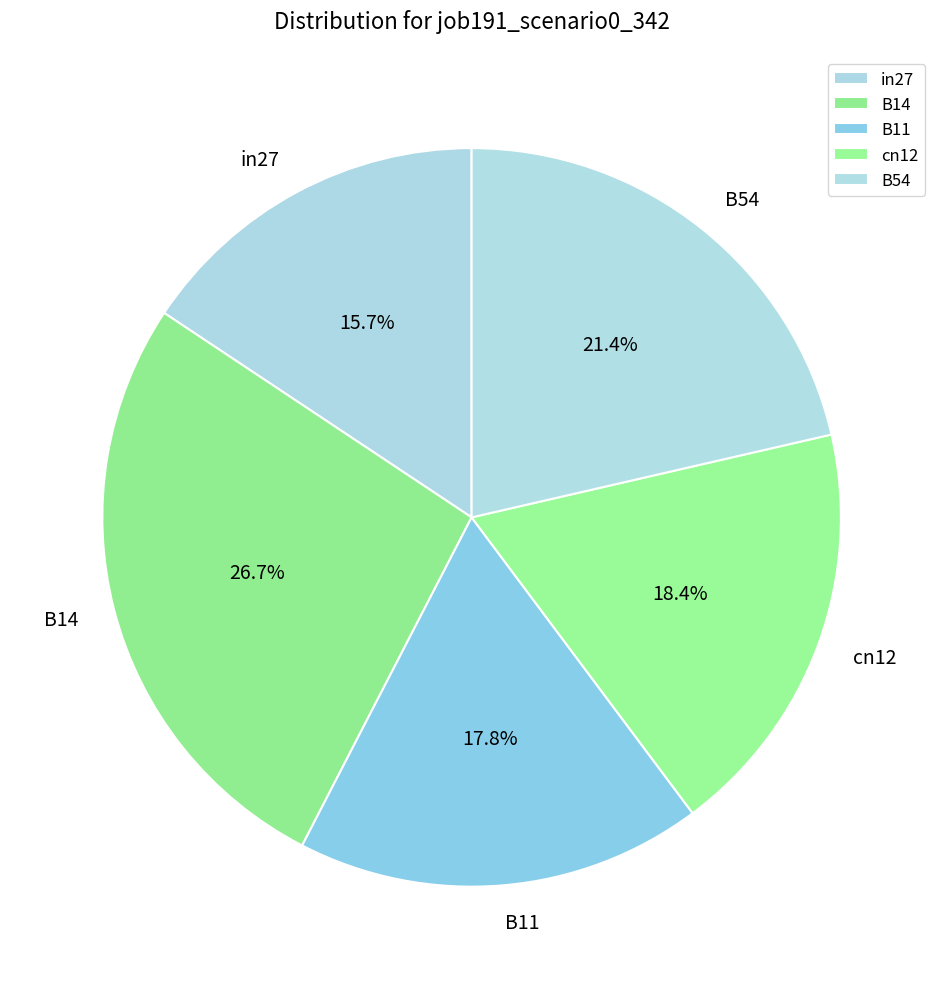

What percentage is the in27 slice, to the nearest percent?

16%